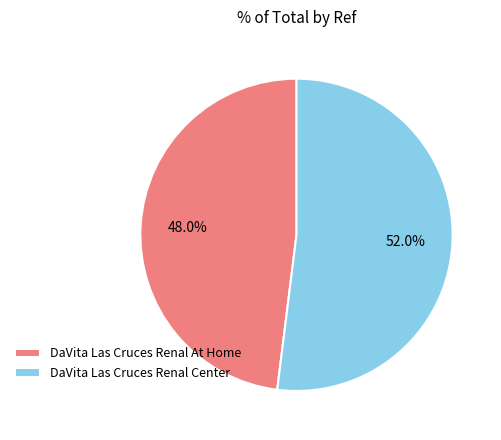

Rank the categories by value from lowest to highest.

DaVita Las Cruces Renal At Home, DaVita Las Cruces Renal Center